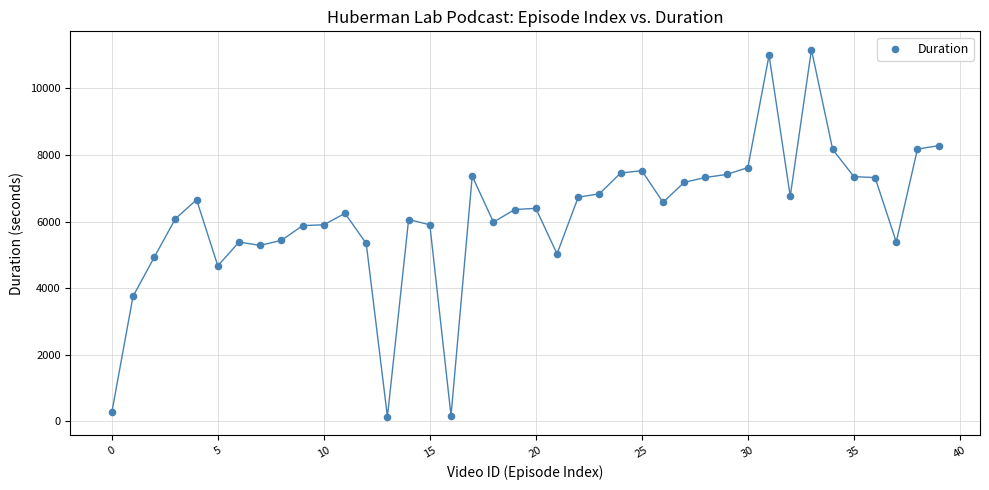

What is the range of Y values (max minus min)?

11033